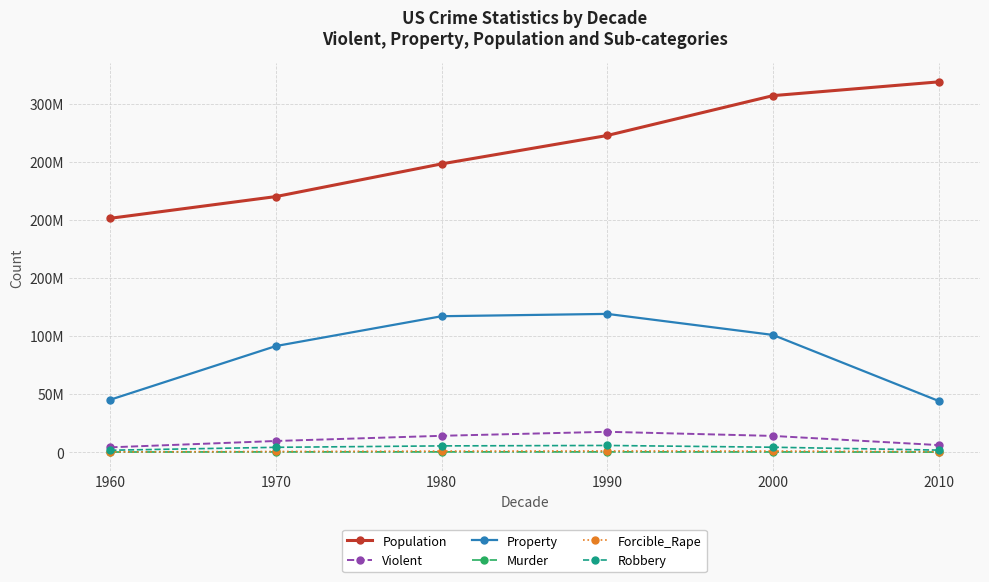

Is the value of Robbery at 1970 greater than the value of Forcible_Rape at 2000?

Yes